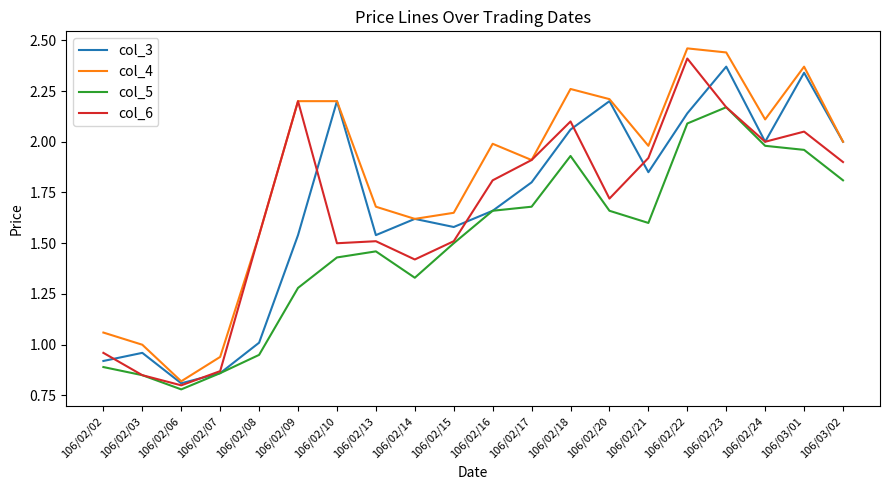

Rank the series by their maximum value, from lowest to highest.

col_5, col_3, col_6, col_4